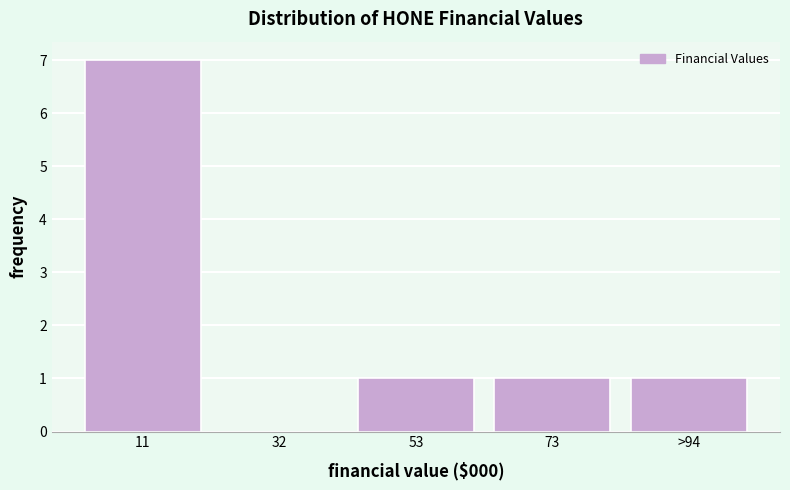

Reading right to left, extract all data points from this chart.

>94=1	73=1	53=1	32=0	11=7